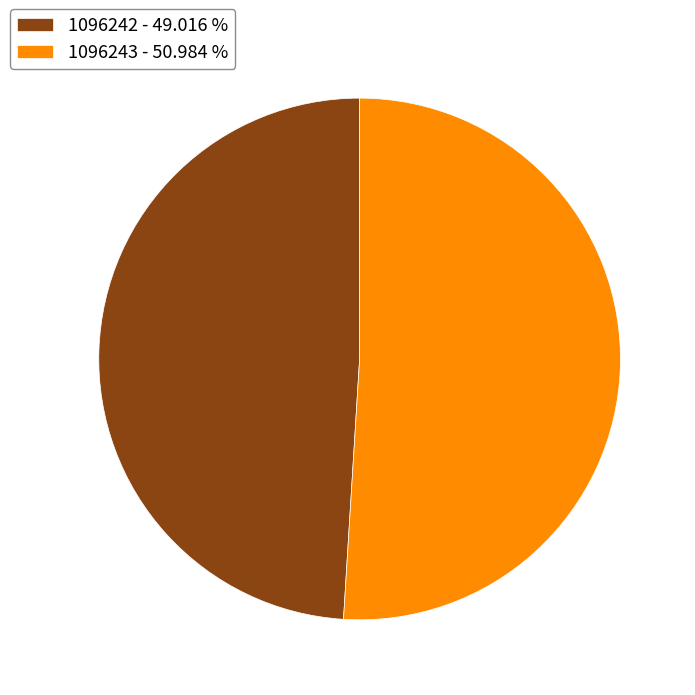

Which category has the biggest portion of the pie?

1096243